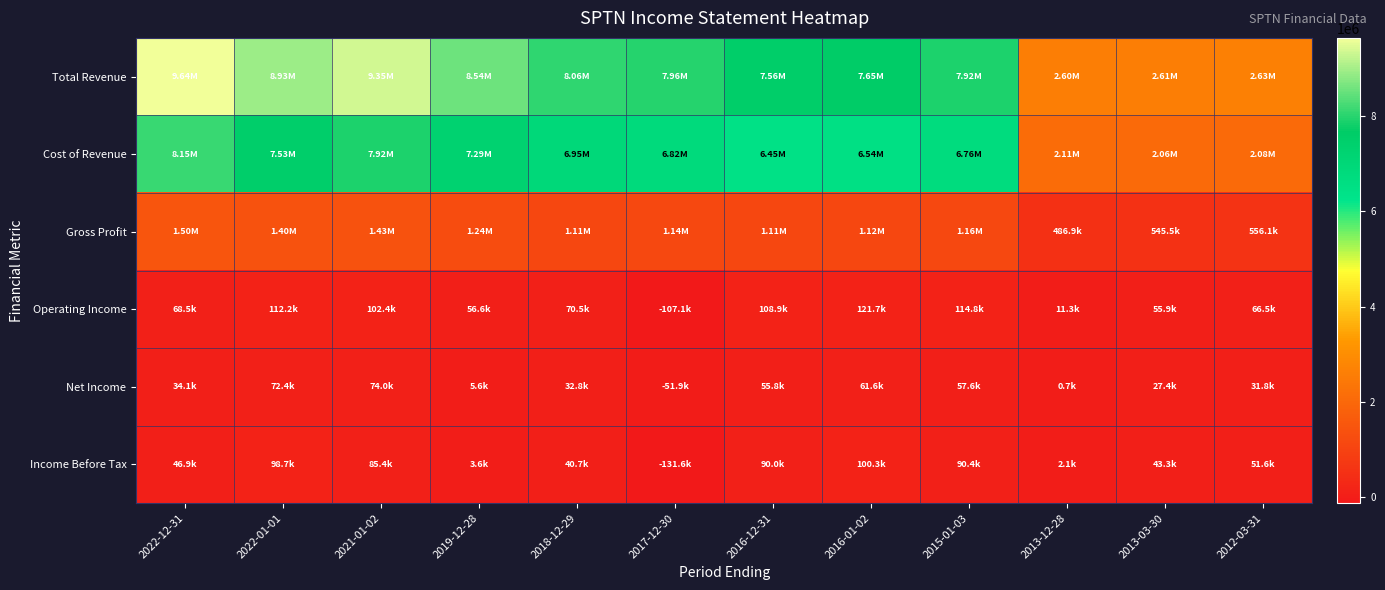

Reading left to right, transcribe all the data shown in this chart.

Total Revenue: 2022-12-31=9643100	2022-01-01=8931000	2021-01-02=9348500	2019-12-28=8536100	2018-12-29=8064600	2017-12-30=7963800	2016-12-31=7561100	2016-01-02=7652000	2015-01-03=7916100	2013-12-28=2597200	2013-03-30=2608200	2012-03-31=2634200
Cost of Revenue: 2022-12-31=8145600	2022-01-01=7527200	2021-01-02=7923500	2019-12-28=7292200	2018-12-29=6954100	2017-12-30=6818900	2016-12-31=6449600	2016-01-02=6536300	2015-01-03=6760000	2013-12-28=2110400	2013-03-30=2062600	2012-03-31=2078100
Gross Profit: 2022-12-31=1497500	2022-01-01=1403900	2021-01-02=1425000	2019-12-28=1243800	2018-12-29=1110400	2017-12-30=1144900	2016-12-31=1111500	2016-01-02=1115700	2015-01-03=1156100	2013-12-28=486900	2013-03-30=545500	2012-03-31=556100
Operating Income: 2022-12-31=68500	2022-01-01=112200	2021-01-02=102400	2019-12-28=56600	2018-12-29=70500	2017-12-30=-107100	2016-12-31=108900	2016-01-02=121700	2015-01-03=114800	2013-12-28=11300	2013-03-30=55900	2012-03-31=66500
Net Income: 2022-12-31=34100	2022-01-01=72400	2021-01-02=74000	2019-12-28=5600	2018-12-29=32800	2017-12-30=-51900	2016-12-31=55800	2016-01-02=61600	2015-01-03=57600	2013-12-28=700	2013-03-30=27400	2012-03-31=31800
Income Before Tax: 2022-12-31=46900	2022-01-01=98700	2021-01-02=85400	2019-12-28=3600	2018-12-29=40700	2017-12-30=-131600	2016-12-31=90000	2016-01-02=100300	2015-01-03=90400	2013-12-28=2100	2013-03-30=43300	2012-03-31=51600